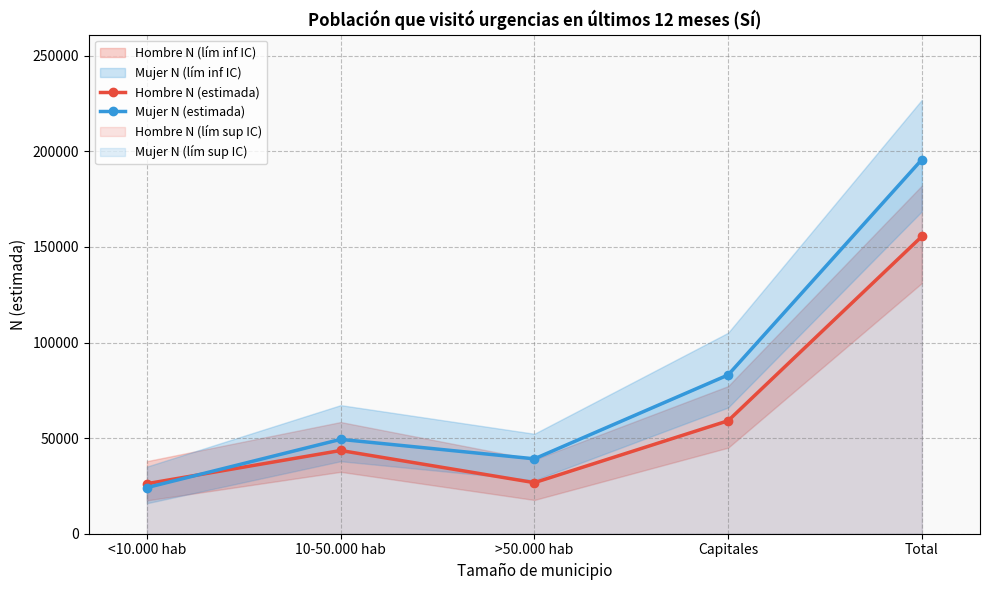

How many data points does each series have?

5